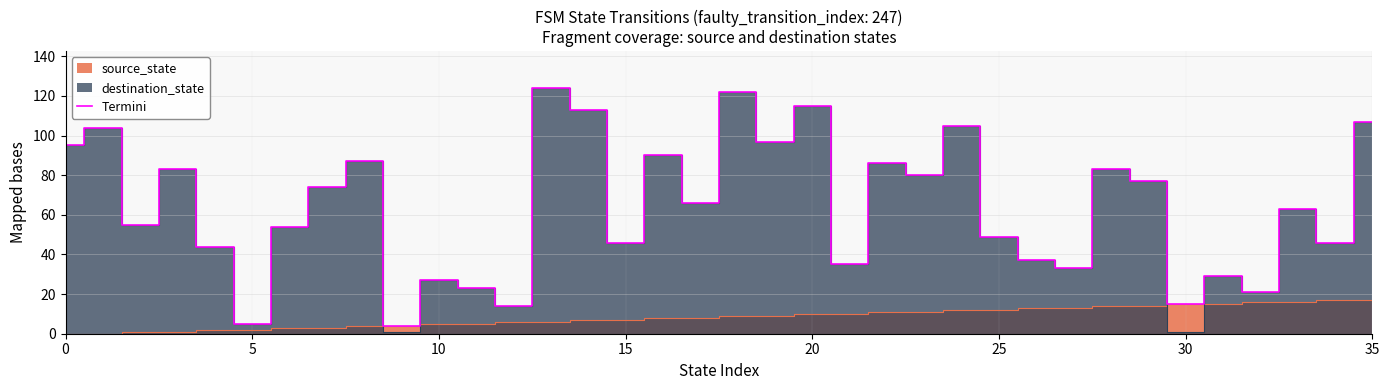

The value at 14 is 113. True or false?

True